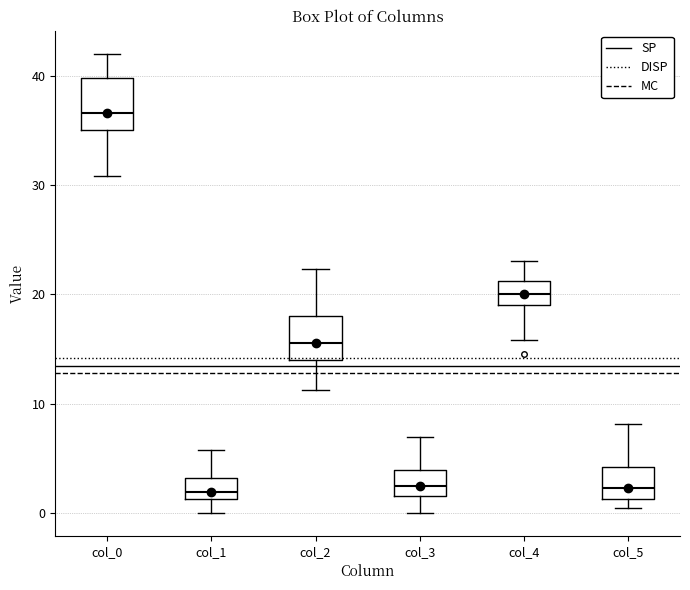

Where does the lower whisker of the box for col_0 end on the y-axis? The values are not printed on the chart, so give them approximately, as read against the axis.

31